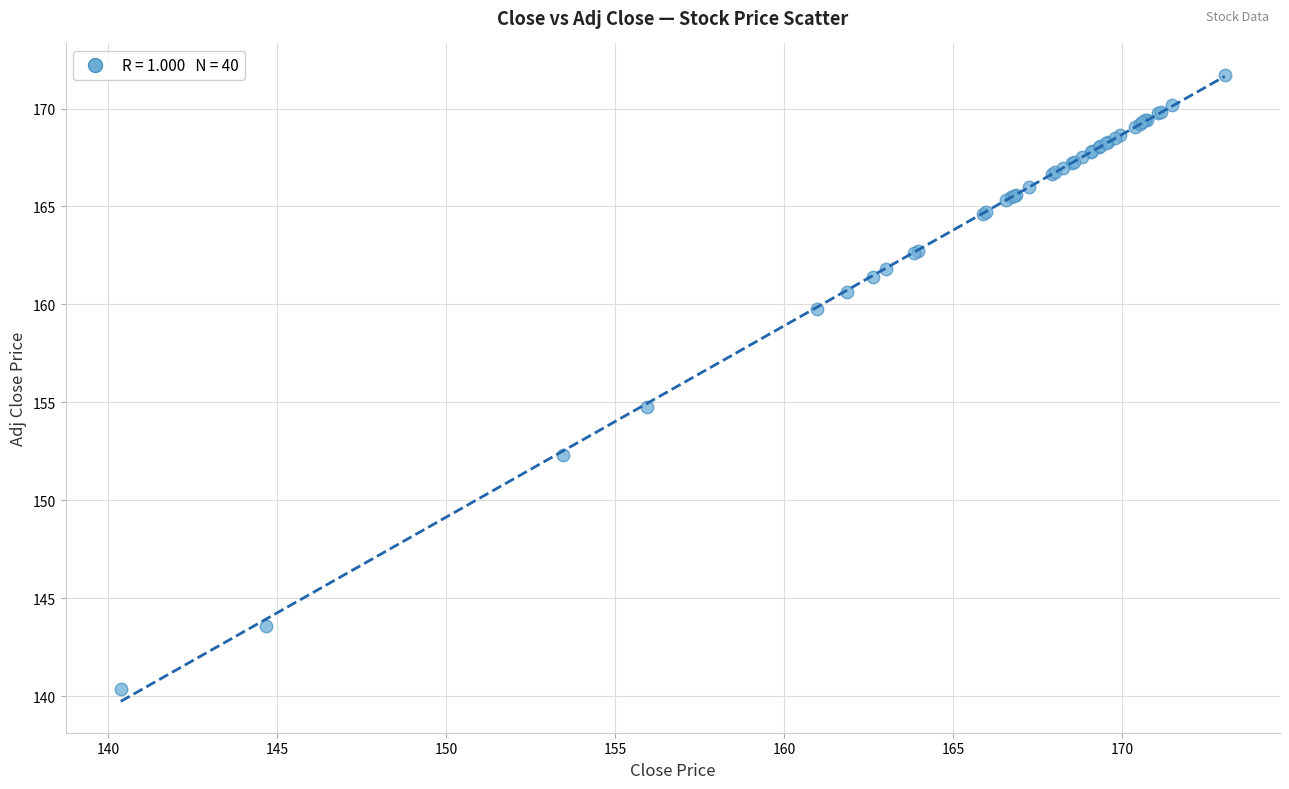

What Y value in the scatter plot is closest to 156?

154.8